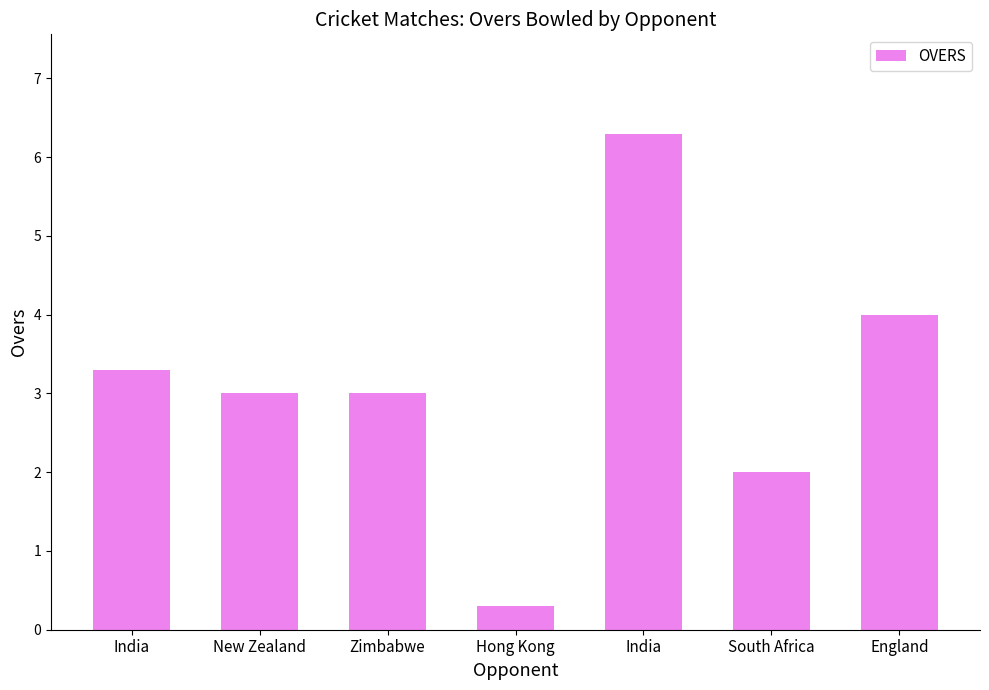

What is the difference between the maximum and minimum values?

6.0